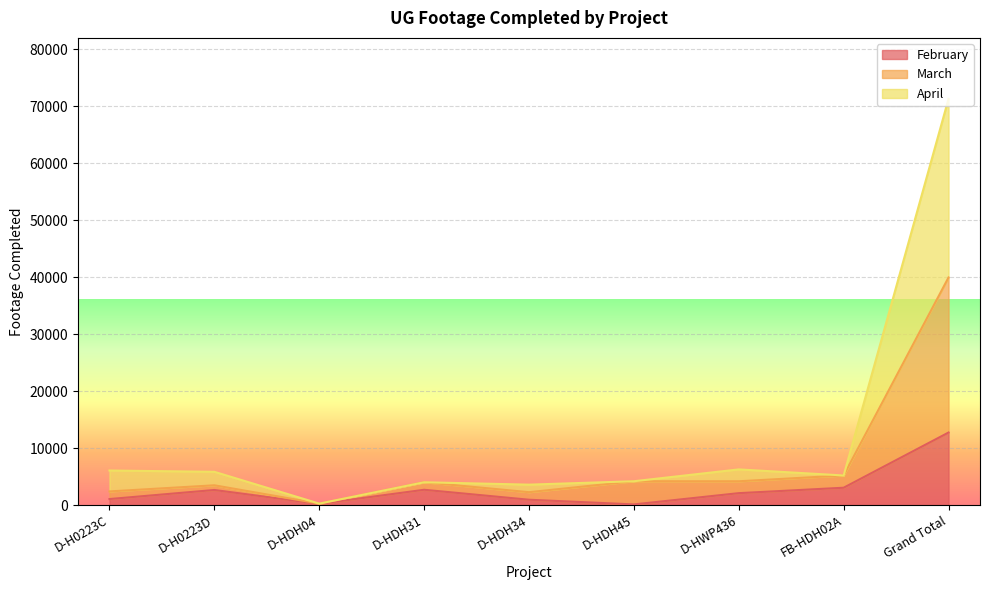

Is it true that April equals 7921 at D-H0223C?

False